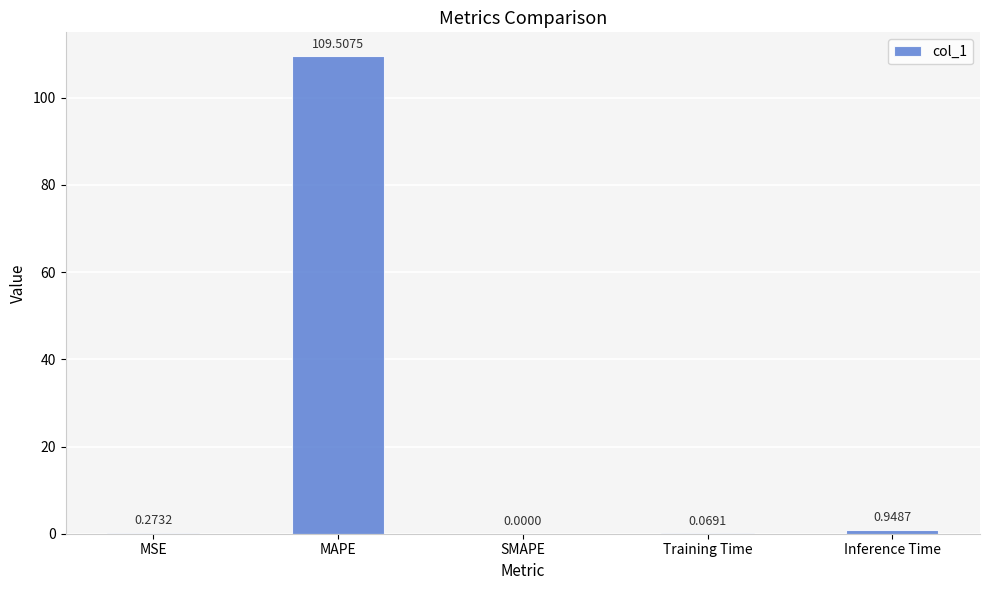

At which label is the value closest to 54?

Inference Time